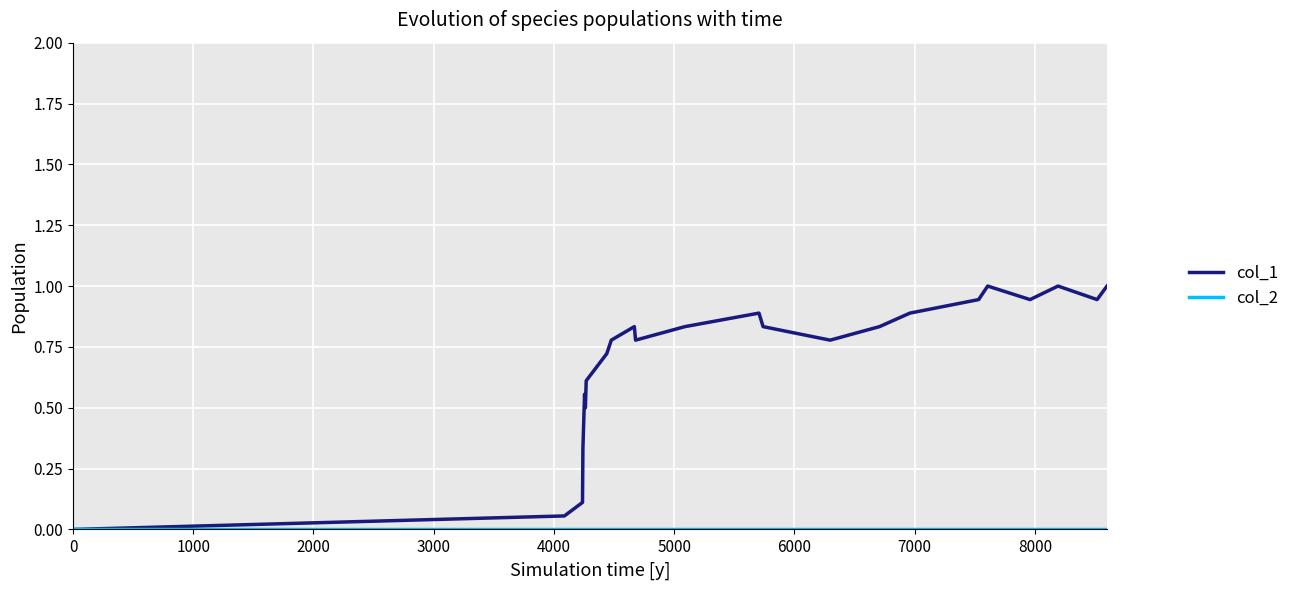

Which series has the largest total across all categories?

col_1